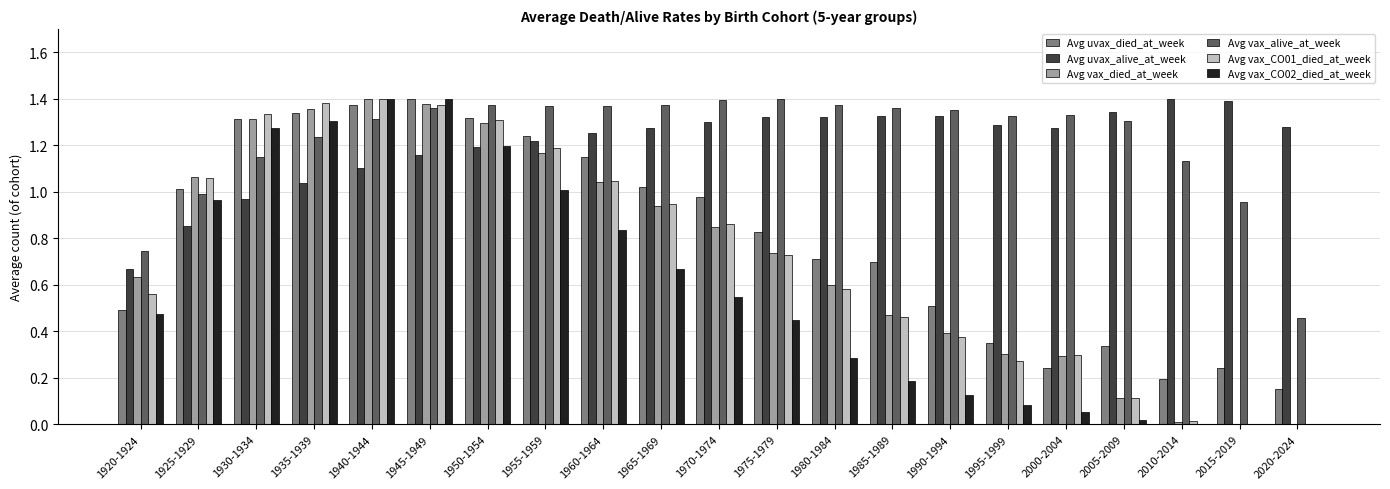

What is the sum of the Avg vax_CO02_died_at_week values at 1945-1949 and 1995-1999?

1.5